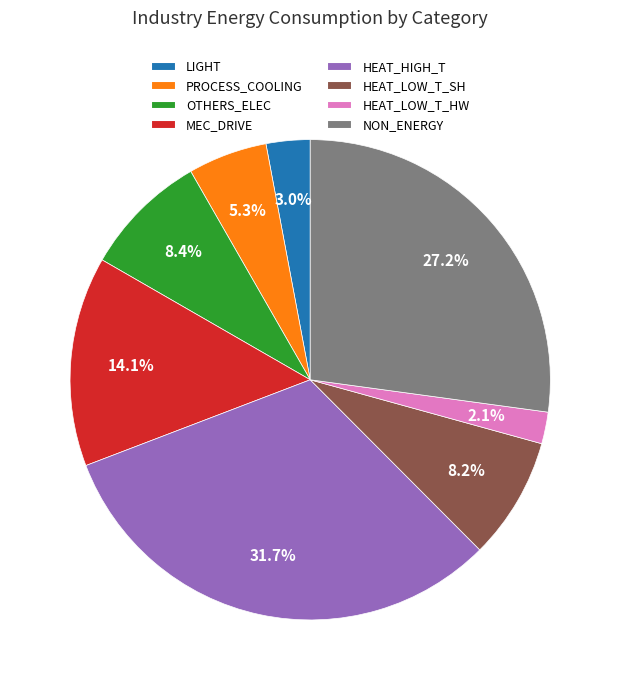

How many segments does this pie chart have?

8